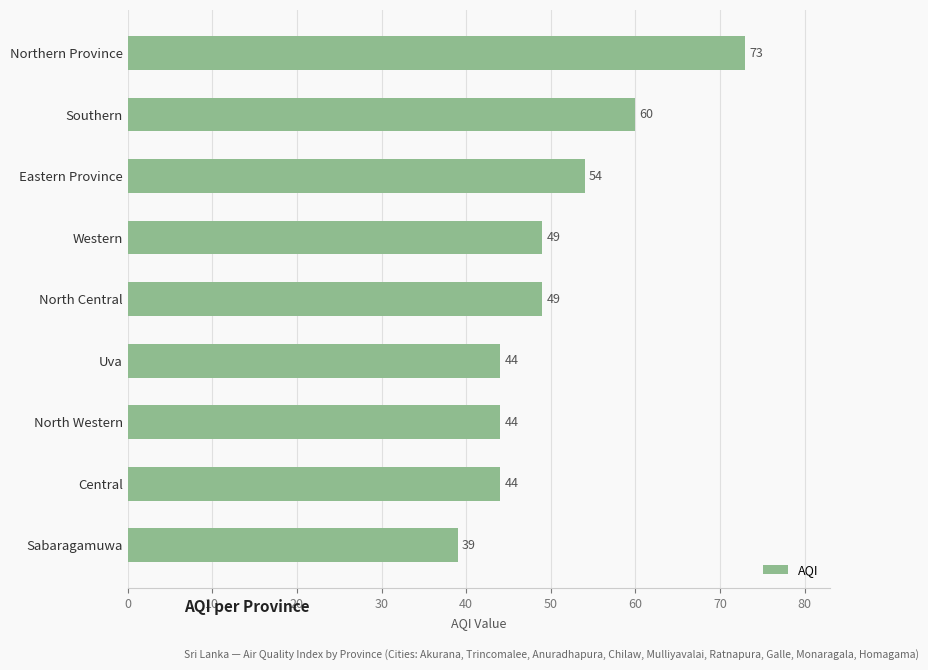

At which category does the chart reach its peak across all series?

Northern Province